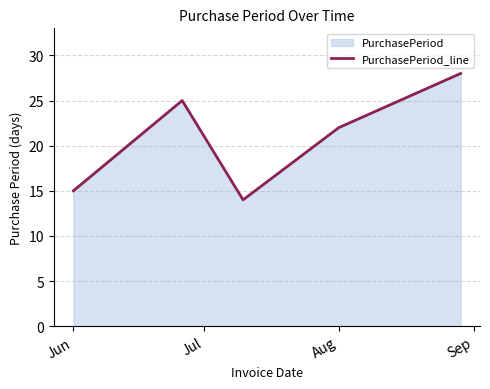

Between Jun and Aug, which is larger?

Aug